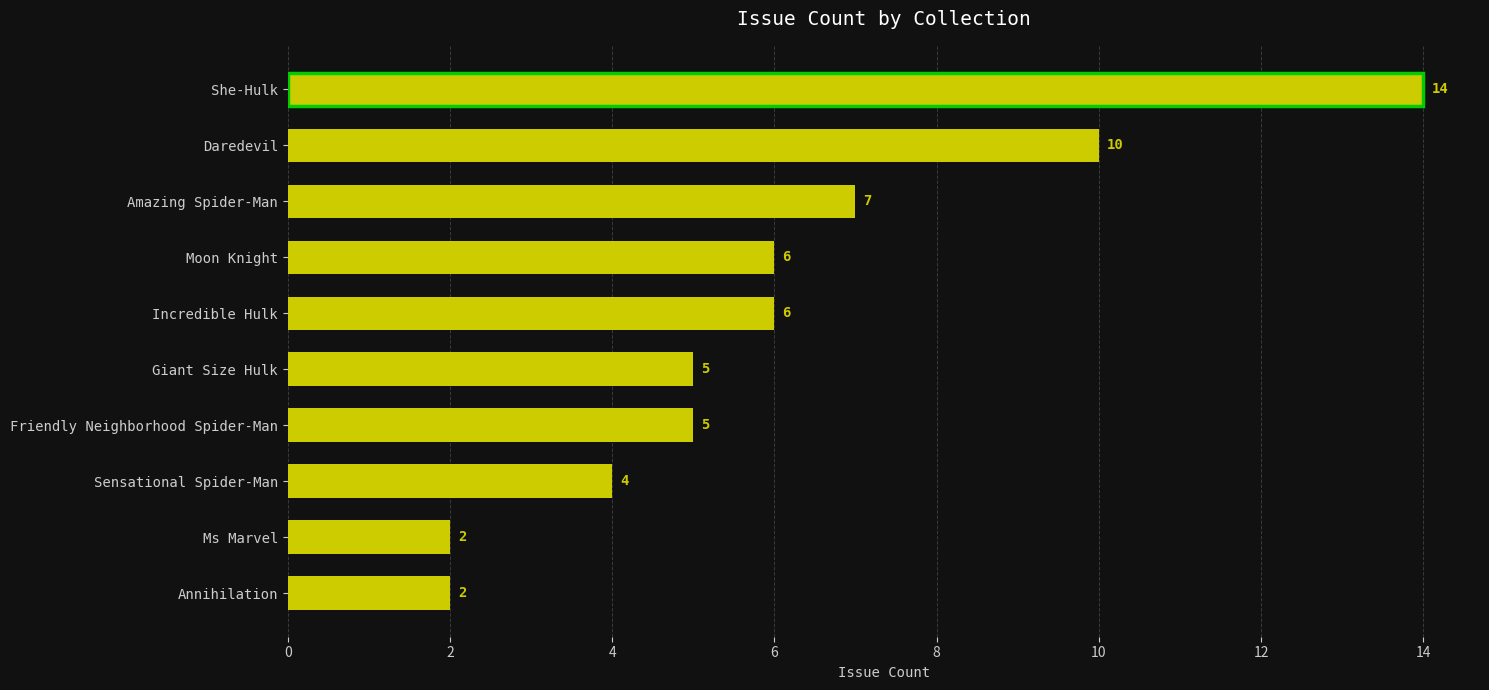

What is the greatest value displayed?

14